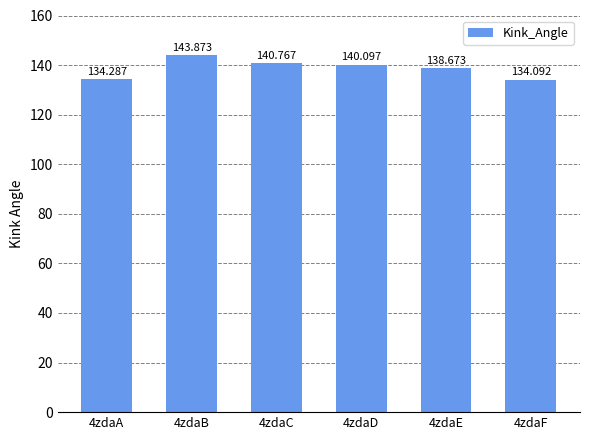

How many bars are there in total?

6